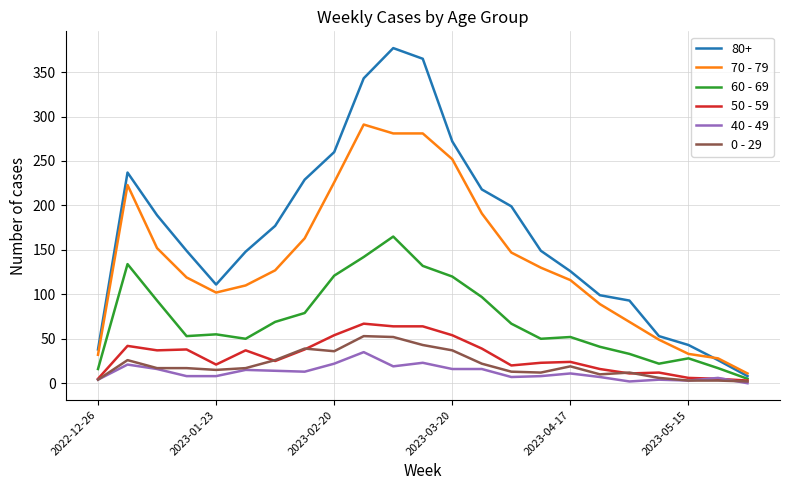

Which series has the widest spread of values?

80+